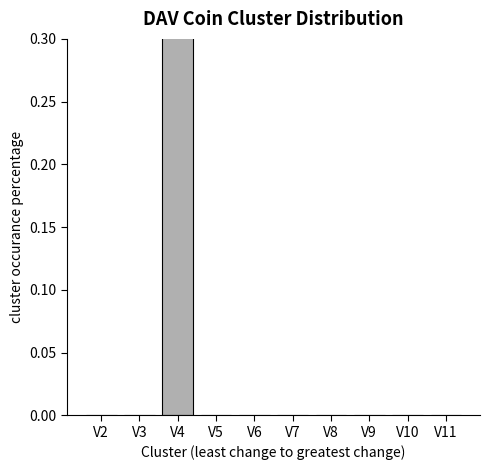

Between V7 and V6, which is larger?

V7